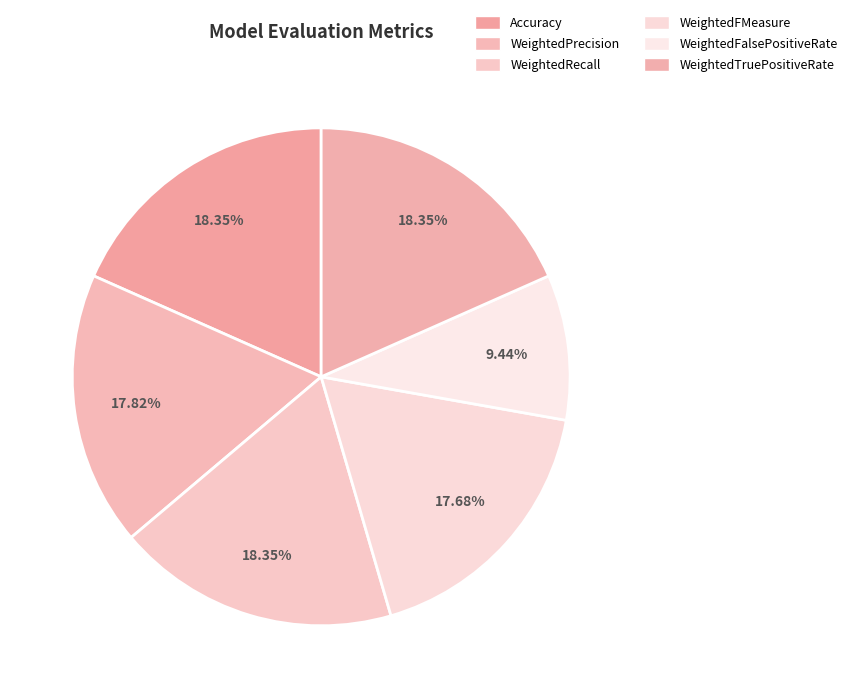

How many slices are in this pie chart?

6